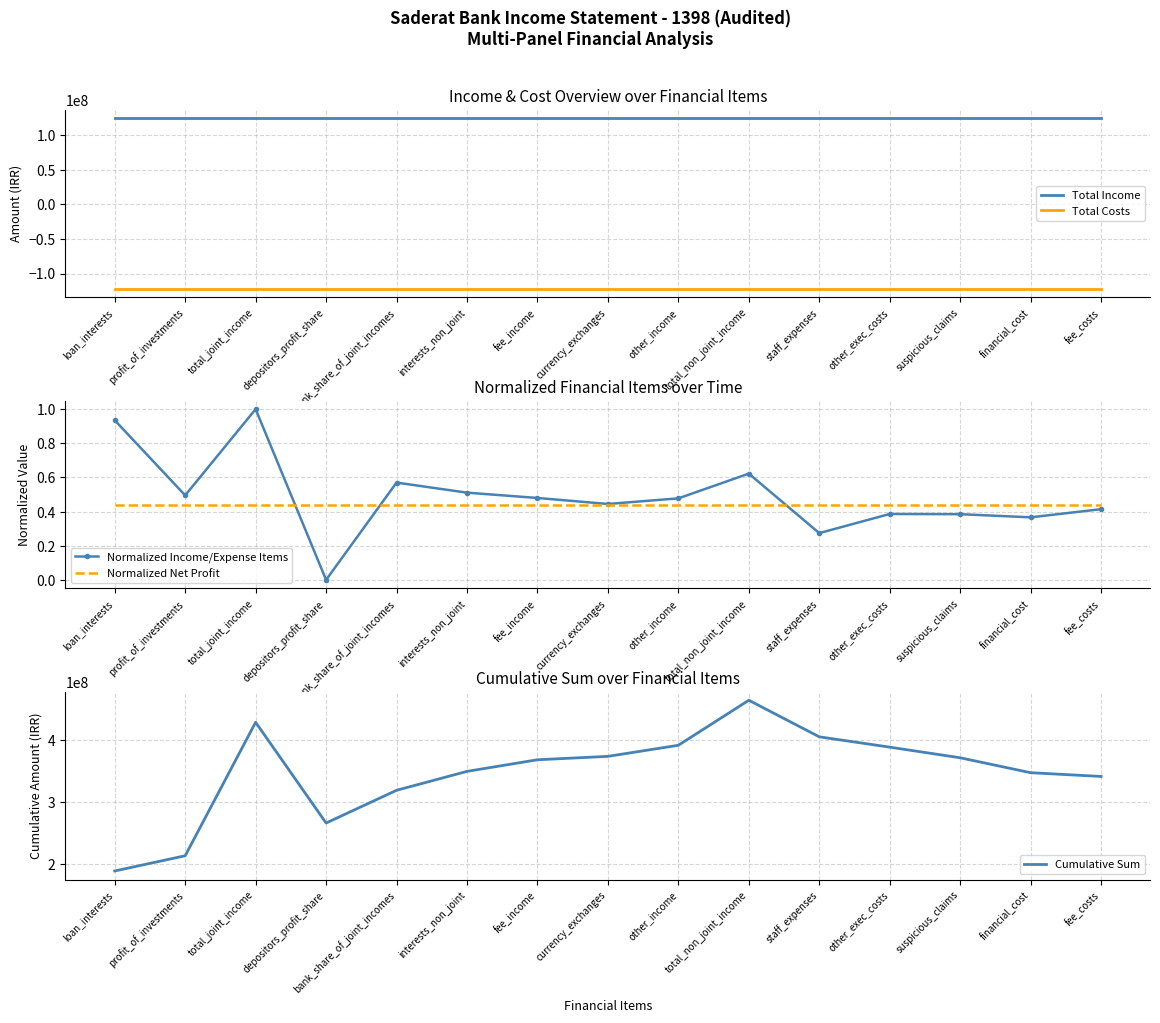

Is this an area chart (filled region under the line)?

No